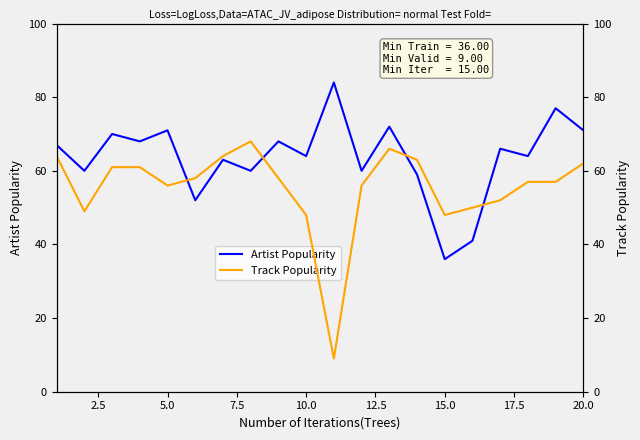

What is the highest value of the Artist Popularity series?

84